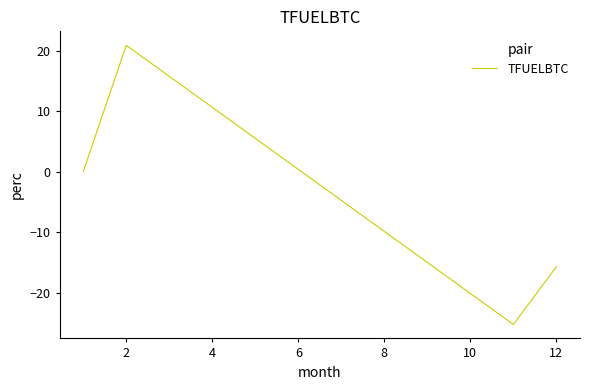

What is the greatest value displayed?

20.9